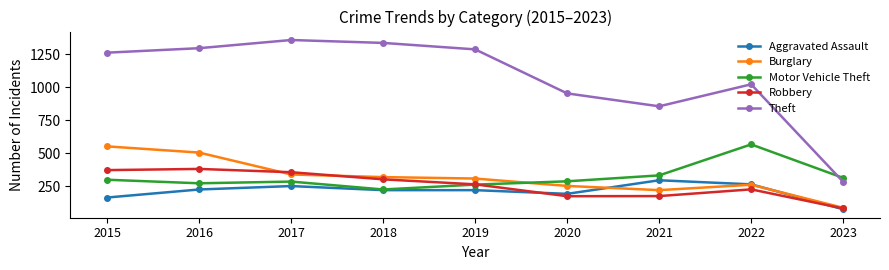

At which label does Burglary reach its minimum?

2023